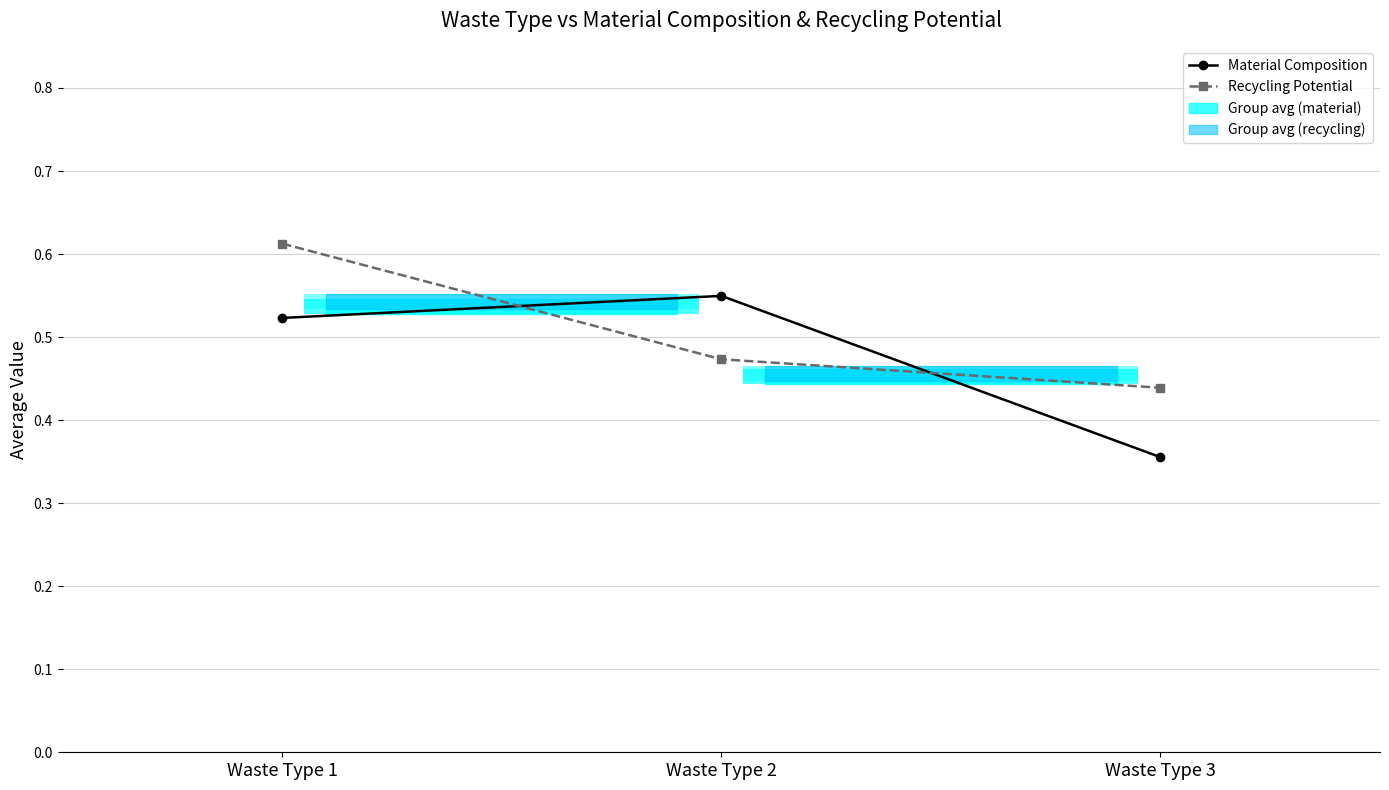

At how many categories does at least one series exceed 0?

3